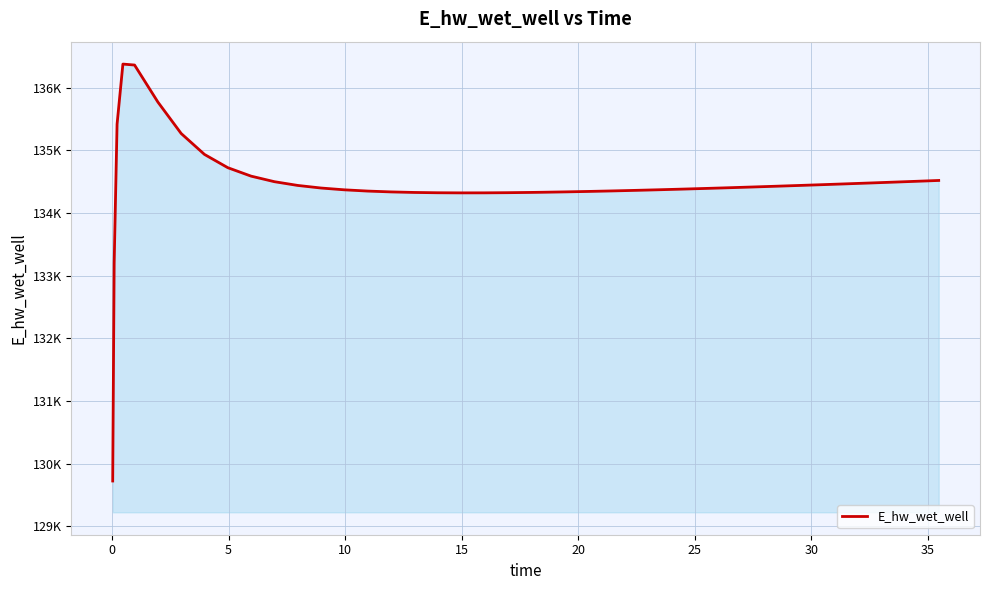

Does the chart have visible grid lines?

Yes